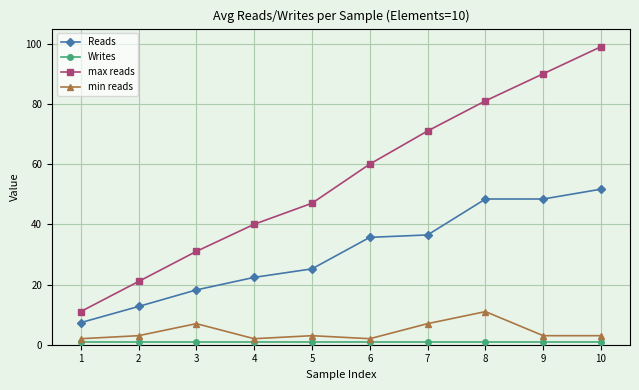

What is the greatest value displayed?

99.0